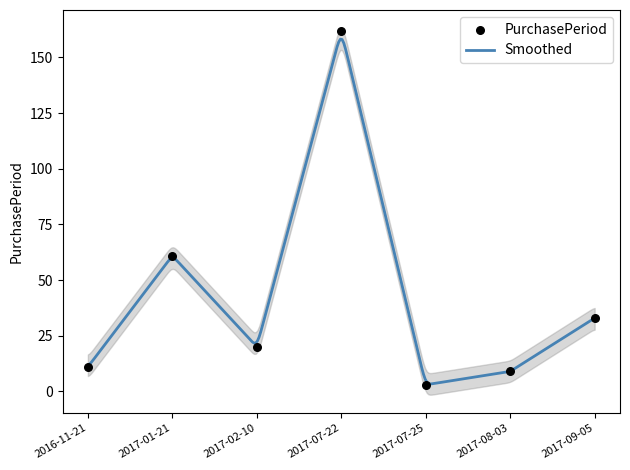

What is the change in value from 2016-11-21 to 2017-09-05?

+22